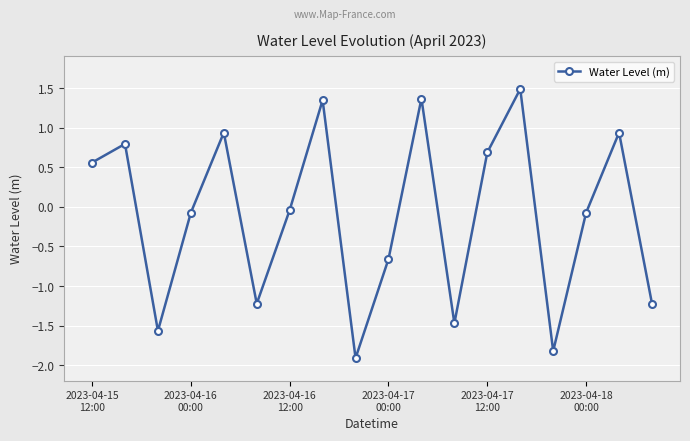

What is the value of the 9th point from the left?

-1.9